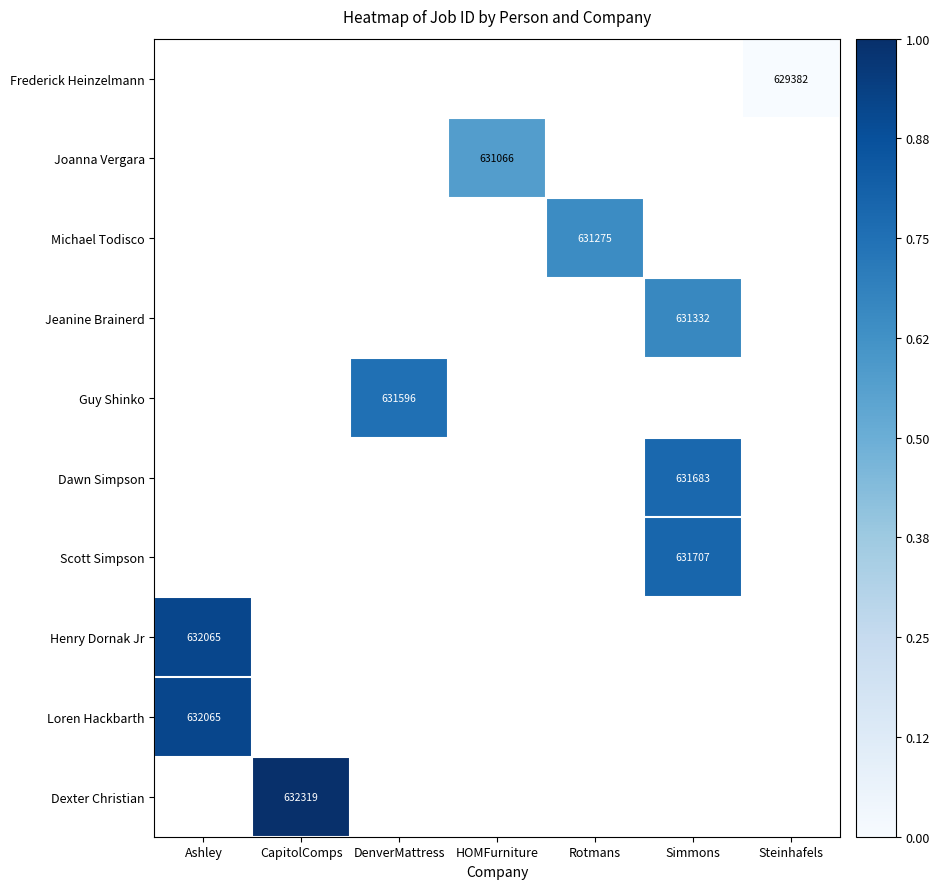

How many data points does each series have?

7